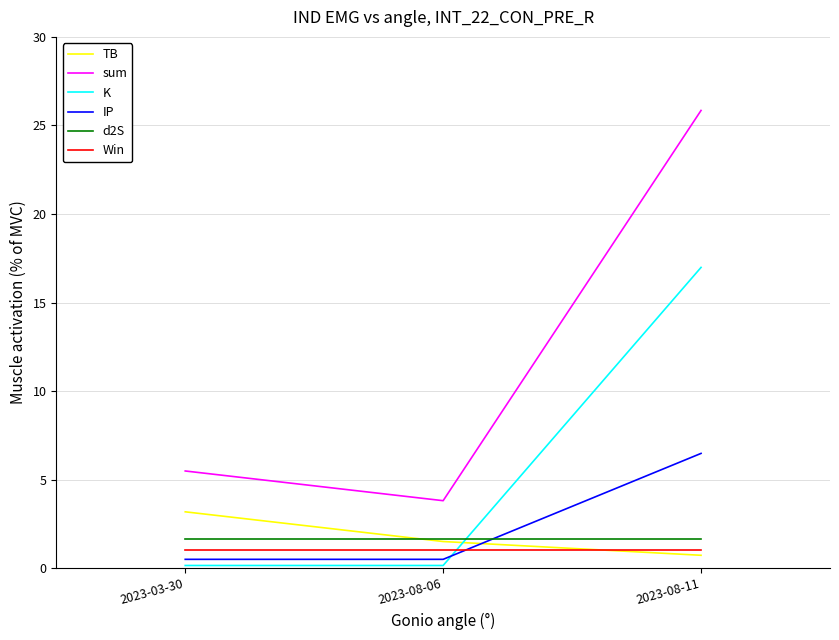

Is the value of IP at 2023-08-06 greater than the value of TB at 2023-03-30?

No